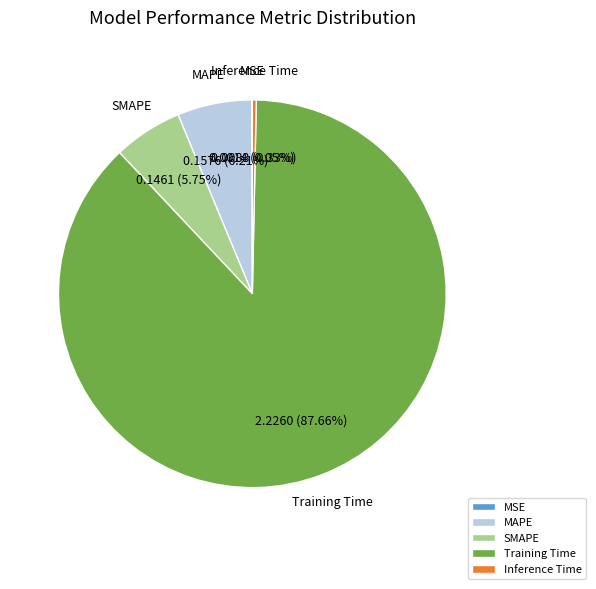

Does MAPE account for over 50% of the chart?

No